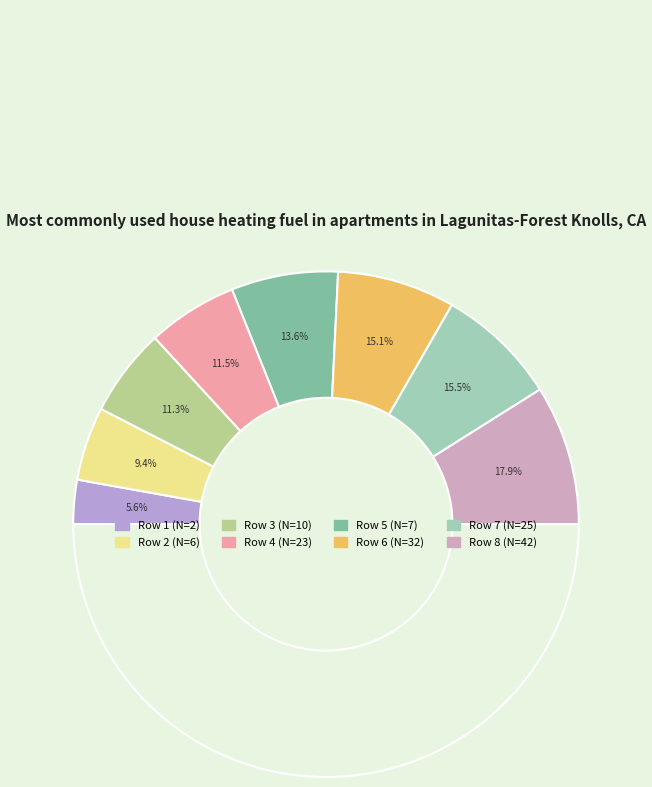

Does any single category account for the majority?

No